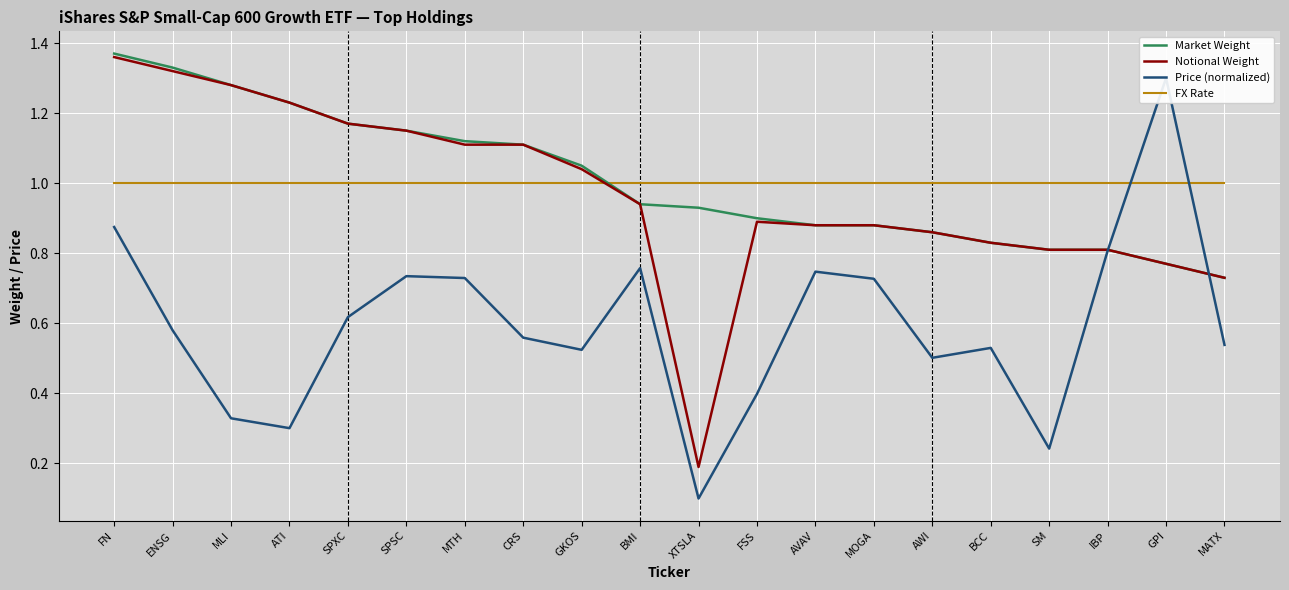

What is the label of the 12th point from the right?

GKOS